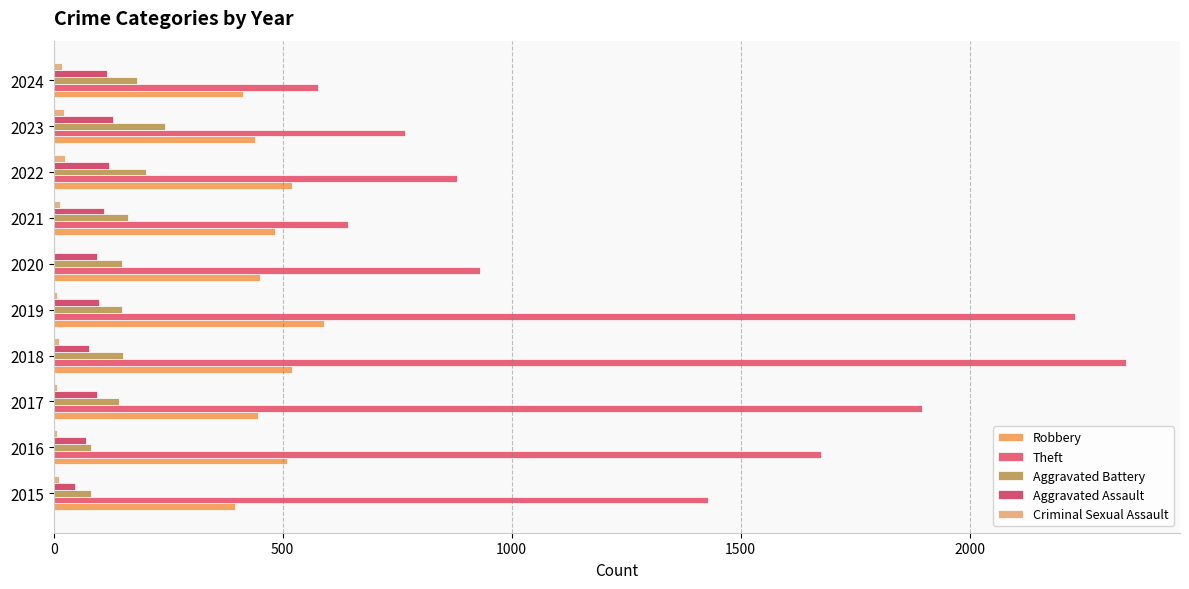

What is the difference between the maximum and minimum values in the Robbery series?

196